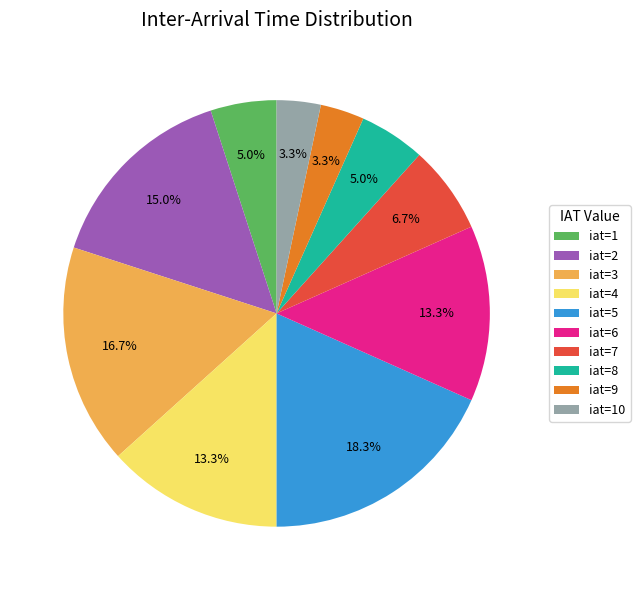

Do iat=4 and iat=7 together represent more than half of the pie?

No